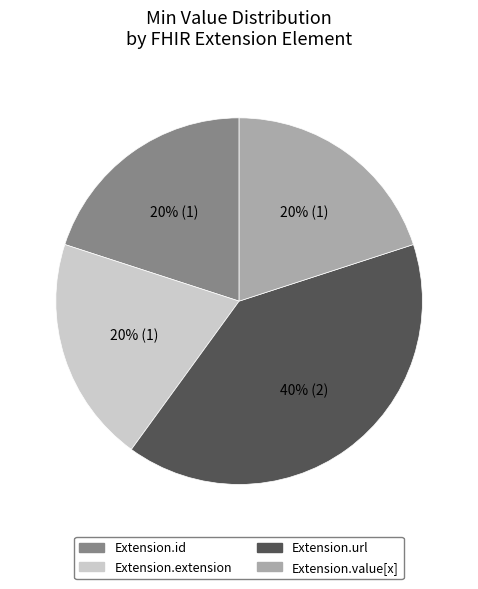

How many segments does this pie chart have?

4